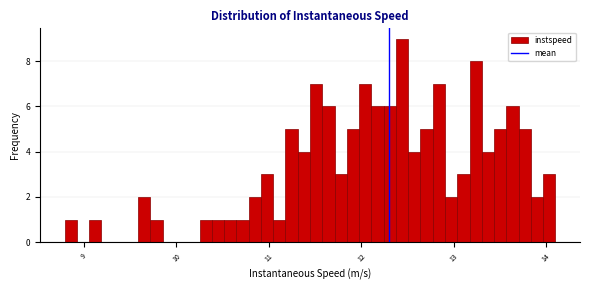

Read against the x-axis, roughly where is the centre of the tallest bar?

12.4